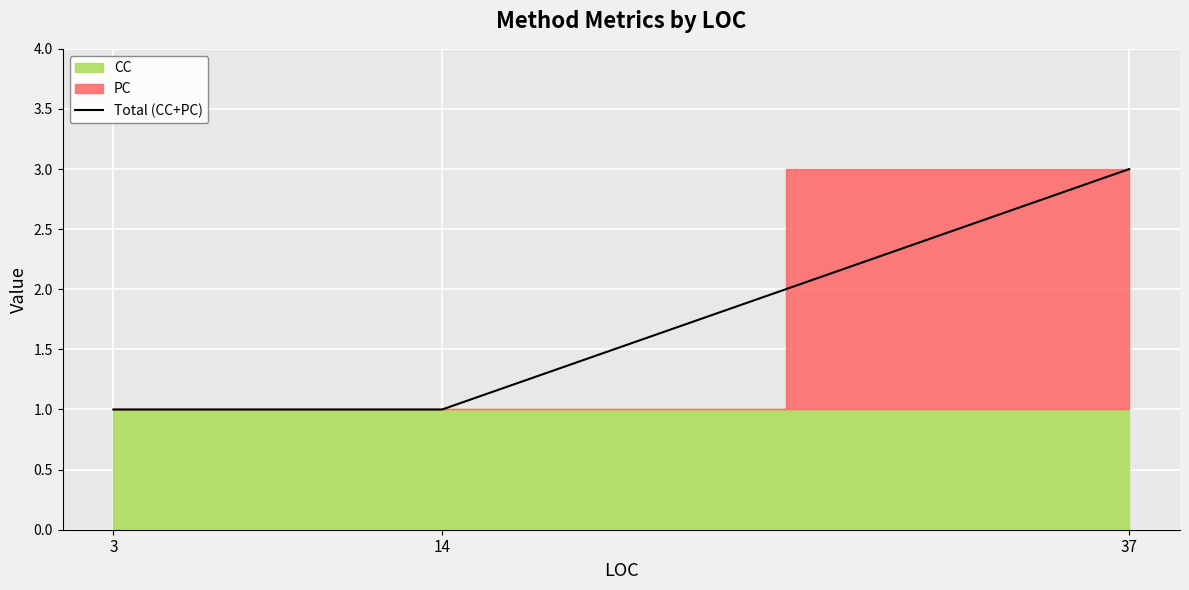

At which category does the chart reach its minimum across all series?

3